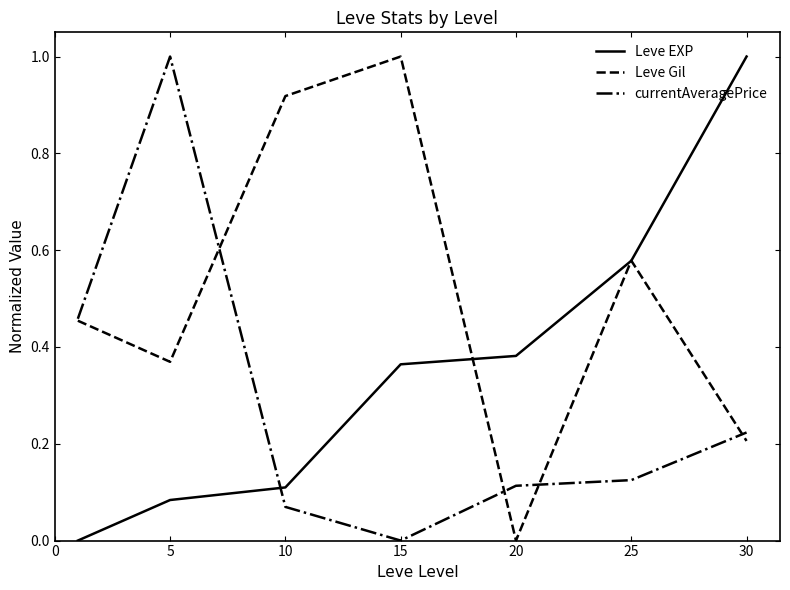

True or false: Leve EXP has more than 1 interior local peaks.

False